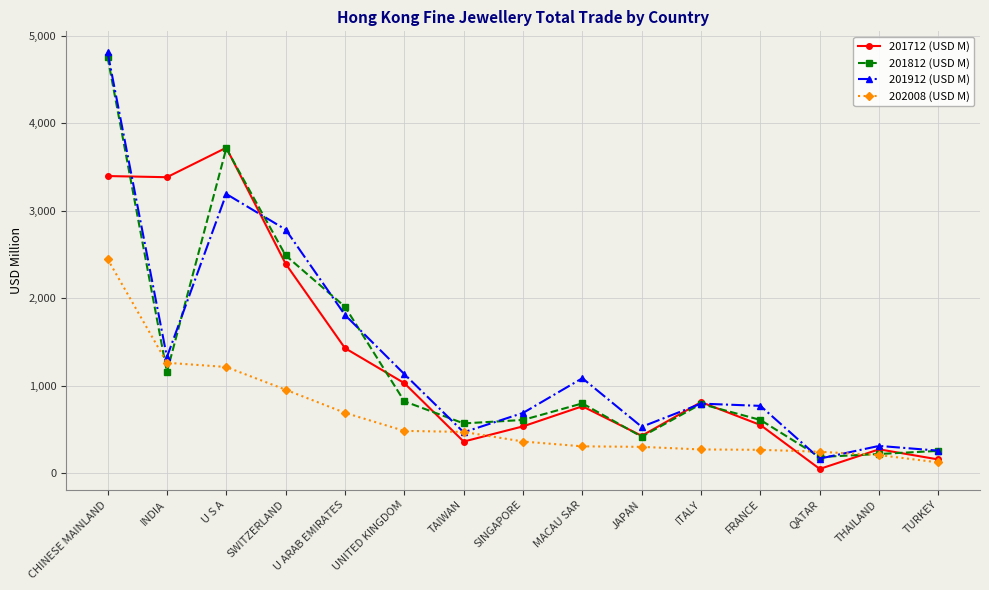

At which label does 201912 (USD M) reach its minimum?

QATAR